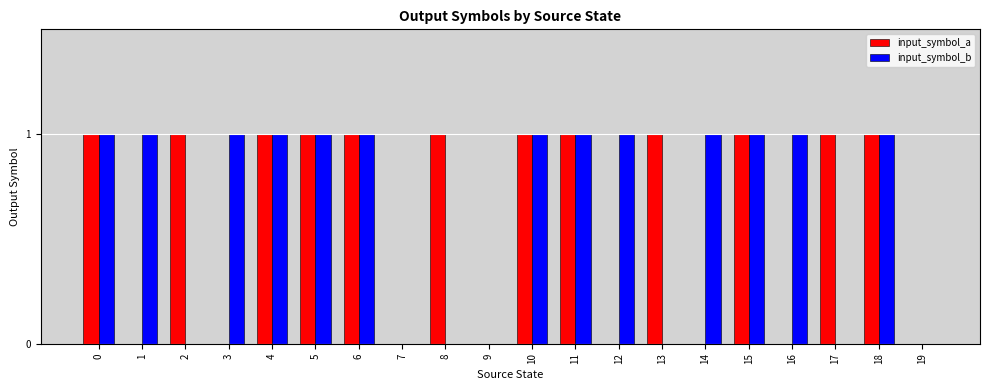

Is it true that input_symbol_b equals 0 at 5?

False